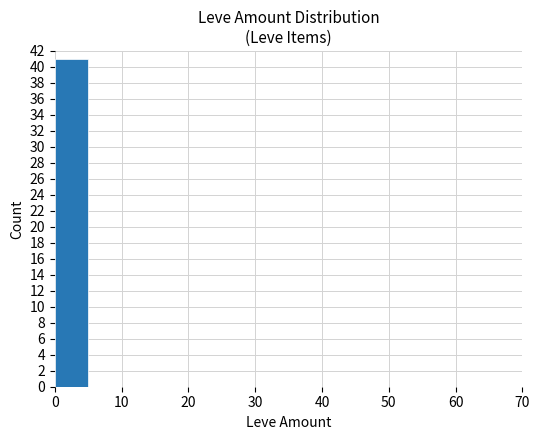

Count the number of data series in this chart.

1